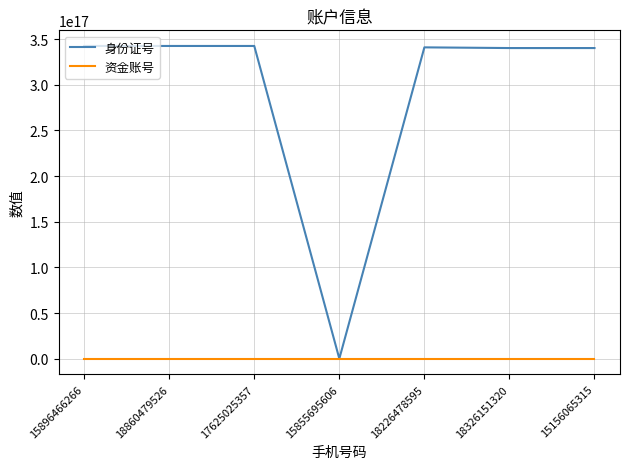

Which series has the largest range (max minus min)?

身份证号